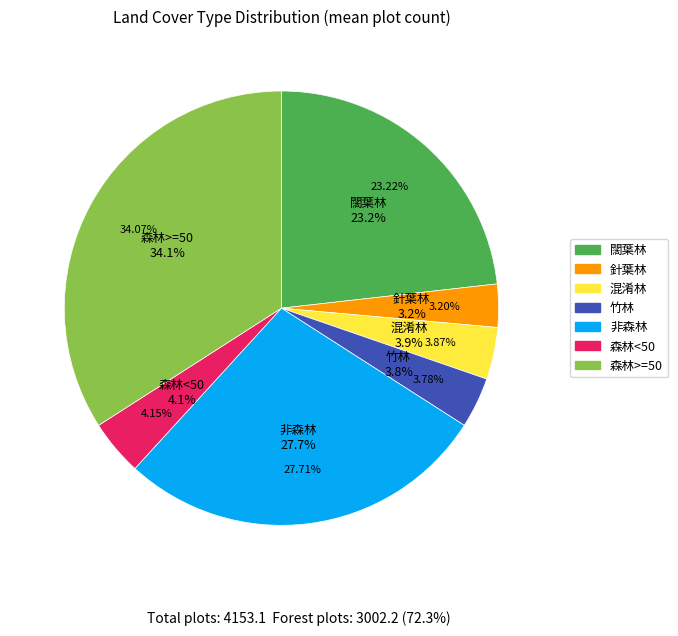

What is the ratio of the value at 竹林 to the value at 非森林?

0.1